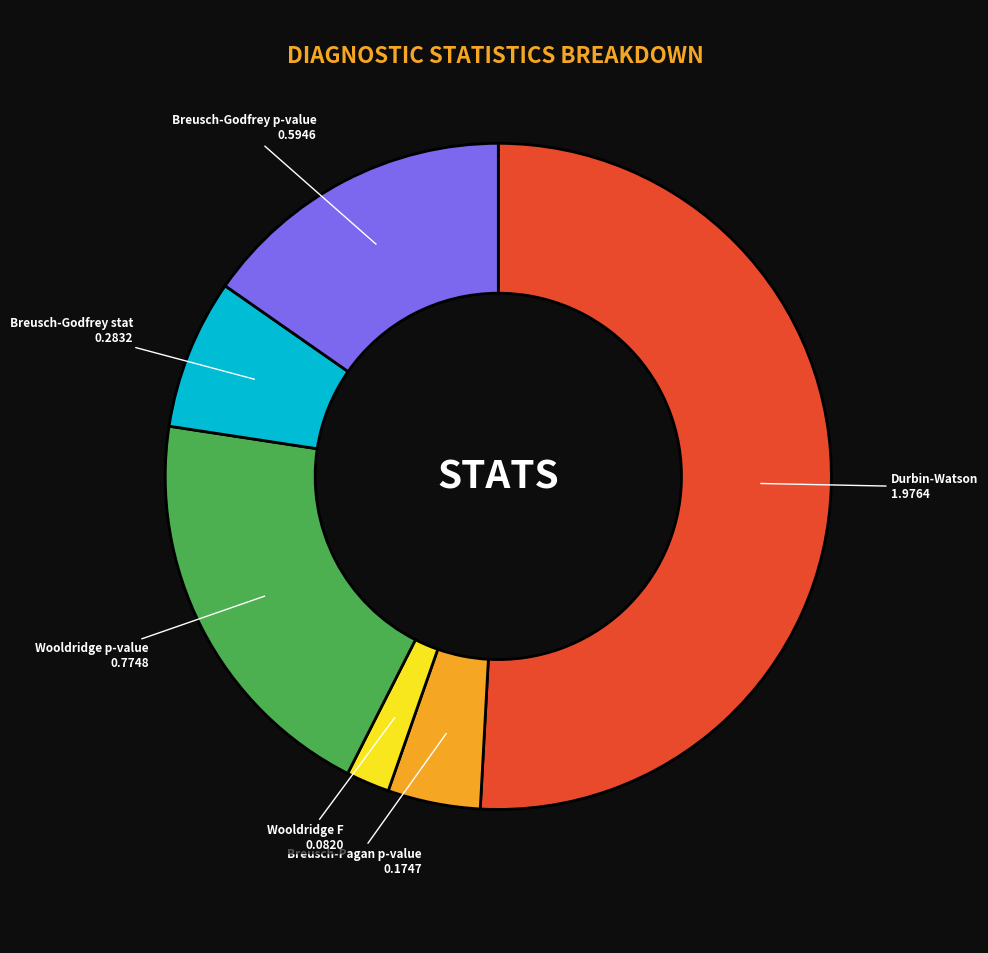

Do Breusch-Godfrey stat and Breusch-Pagan p-value together represent more than half of the pie?

No